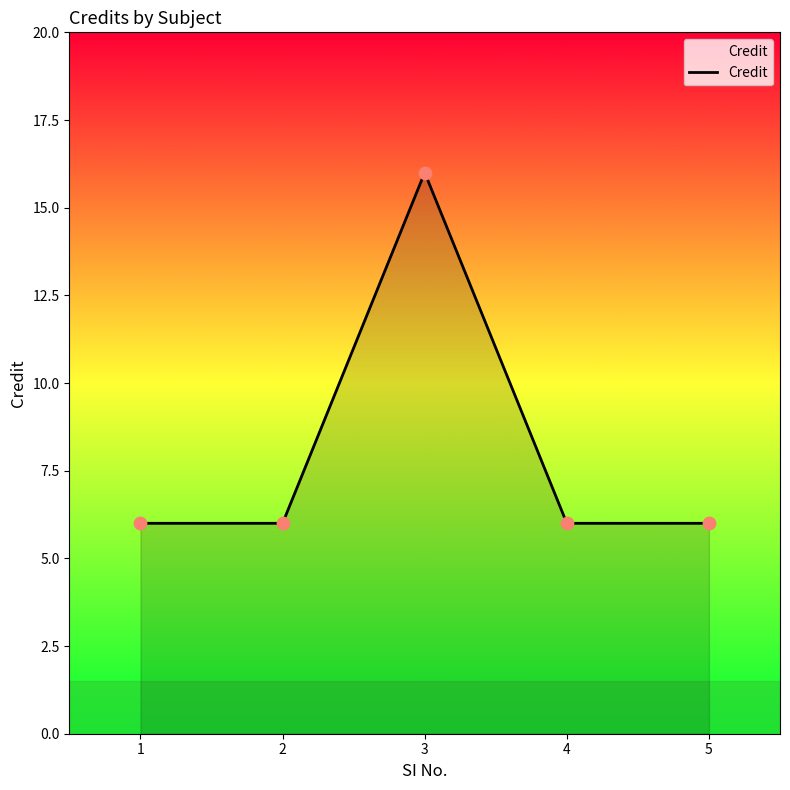

Which has a higher value, 1 or 3?

3